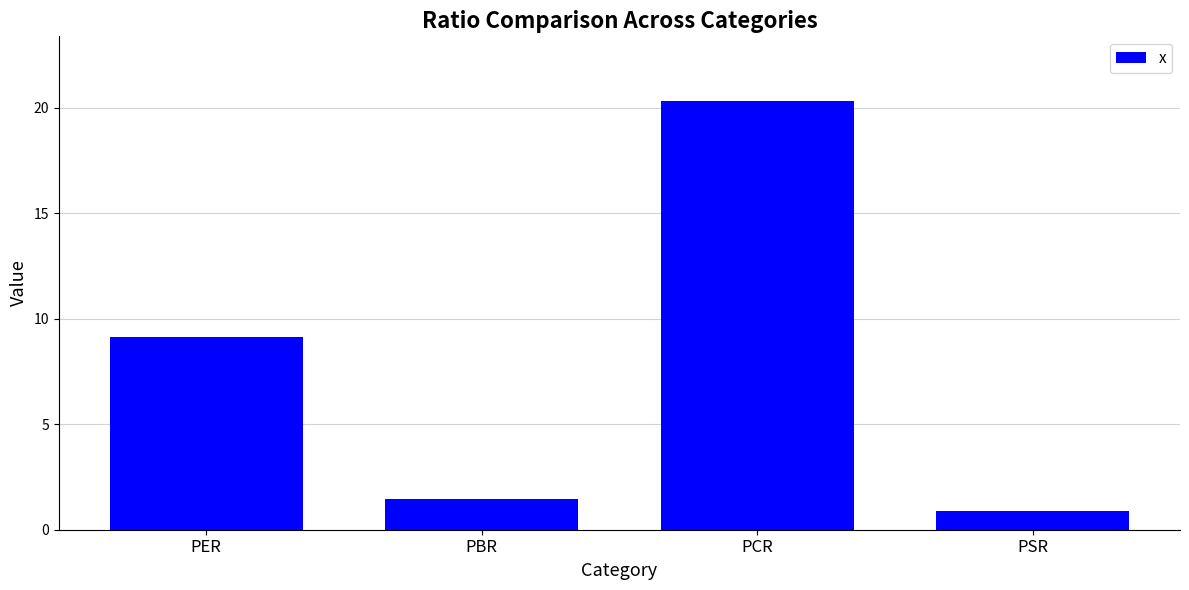

Which has a higher value, PSR or PCR?

PCR